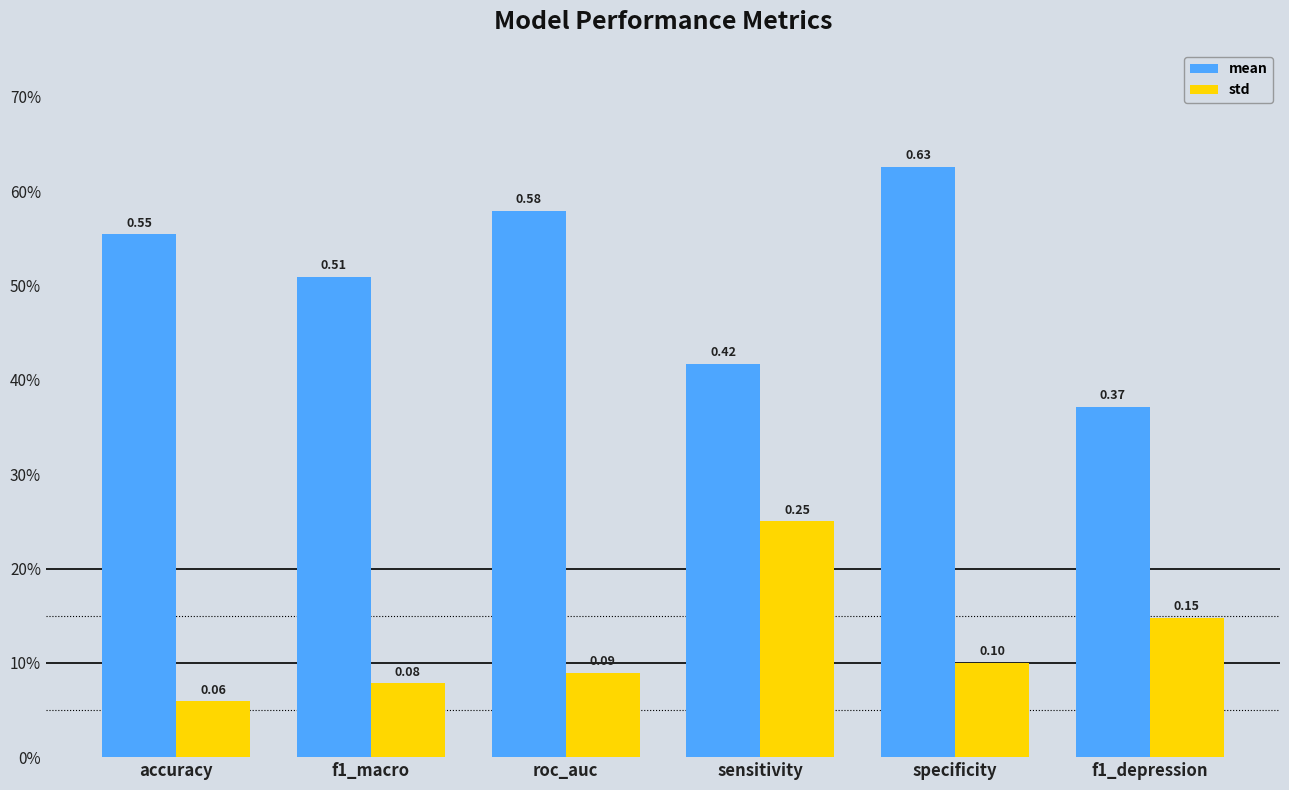

What is the difference between the maximum and second lowest values in the std series?

0.2